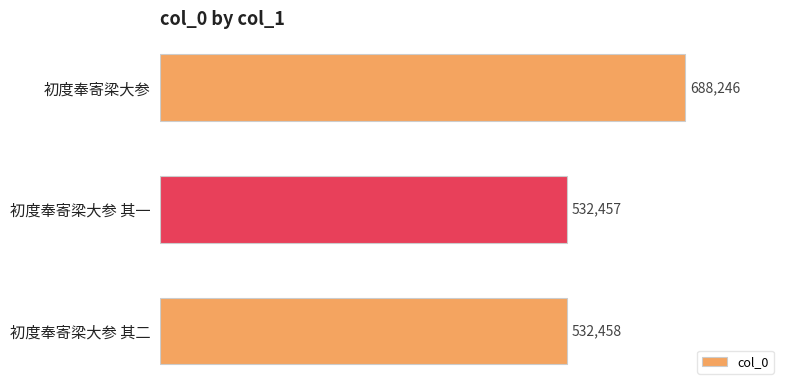

Reading bottom to top, transcribe all the data shown in this chart.

初度奉寄梁大参 其二=532458	初度奉寄梁大参 其一=532457	初度奉寄梁大参=688246